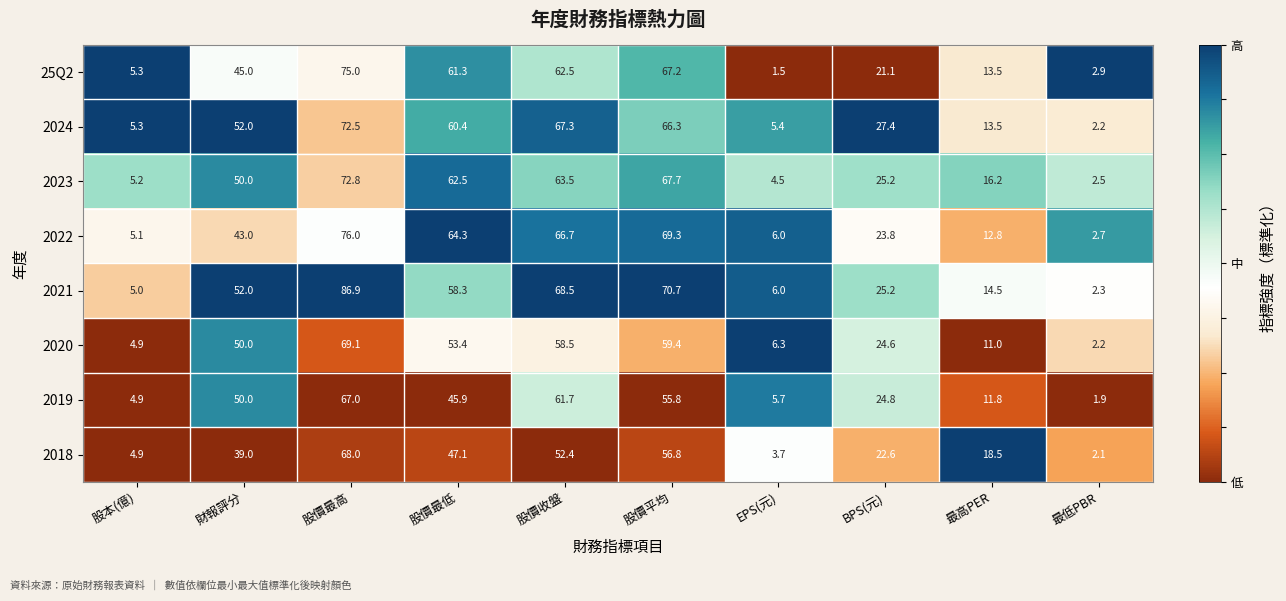

What is the greatest value displayed?

86.9